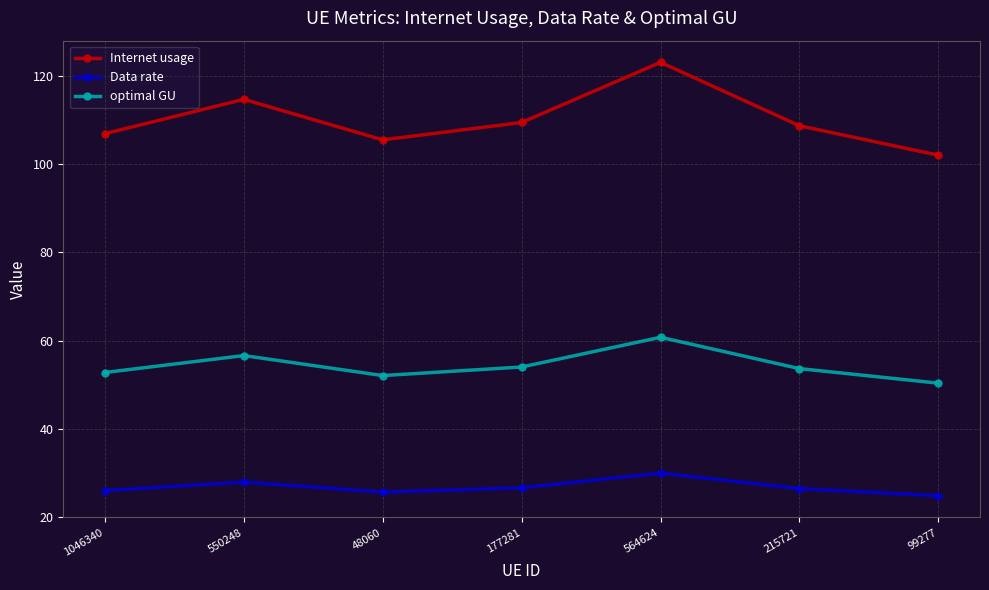

True or false: Internet usage and optimal GU cross at least once.

False